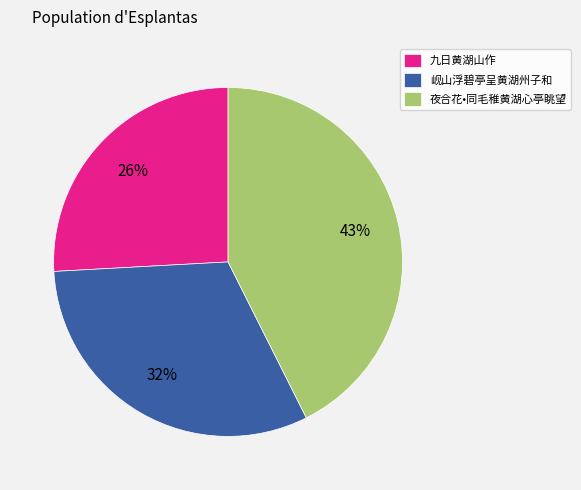

Count the number of slices in the pie.

3